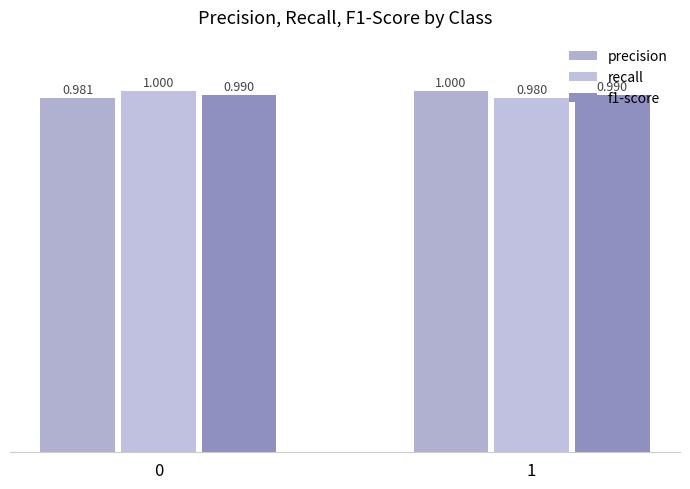

What is the value of the recall bar at the 2nd from the left?

1.0